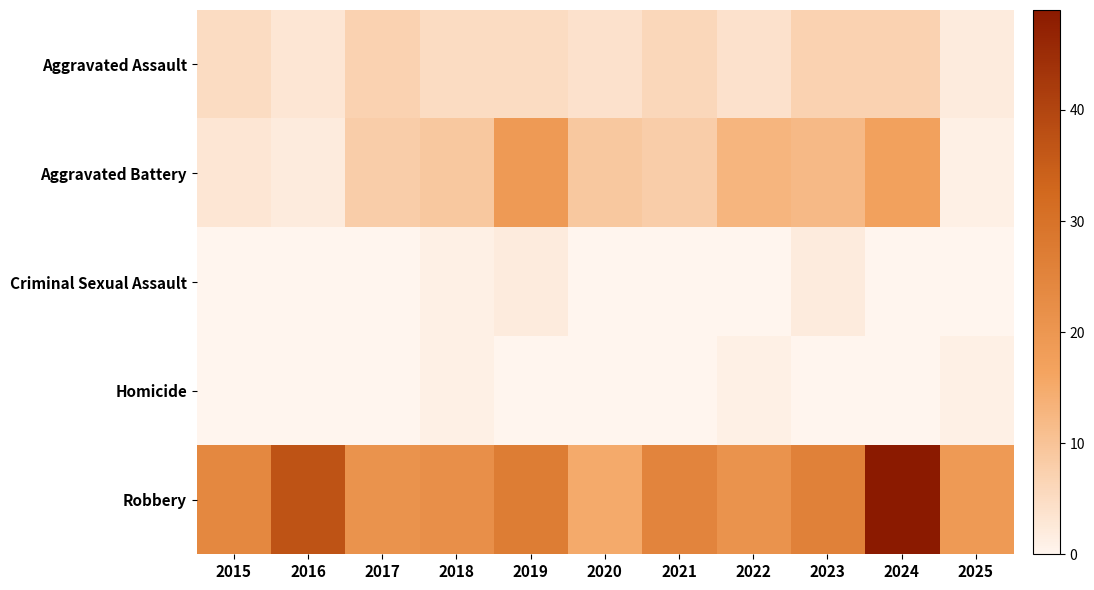

What is the spread (max minus min) of values at 2022?

21